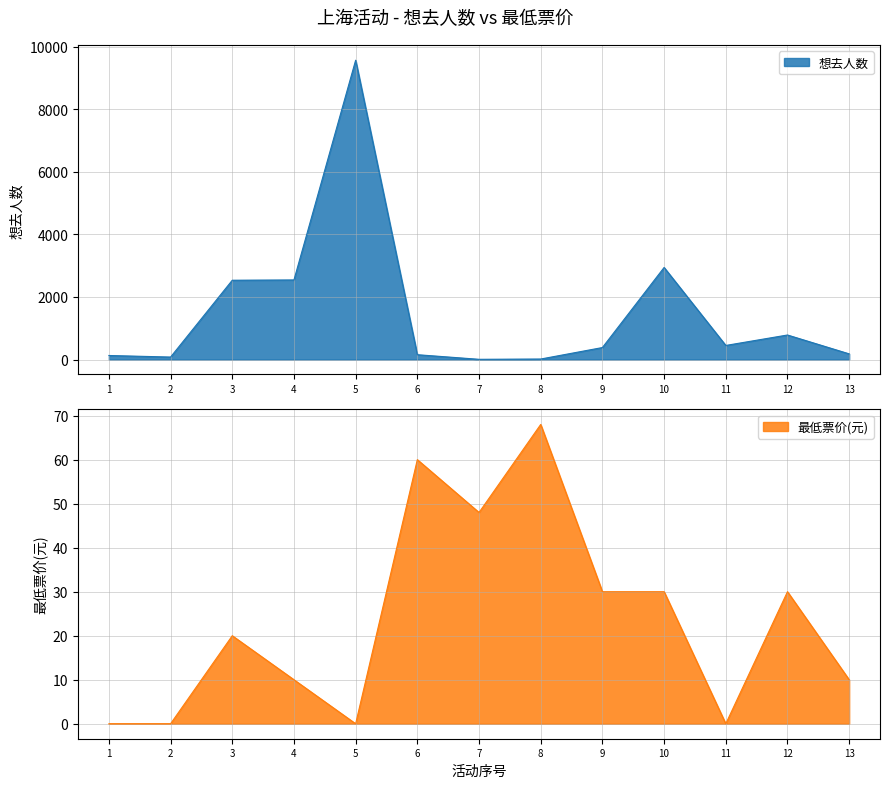

Reading left to right, extract all data points from this chart.

想去人数: 1=129	2=79	3=2535	4=2544	5=9569	6=154	7=7	8=16	9=383	10=2943	11=450	12=784	13=181
最低票价: 1=0	2=0	3=20	4=10	5=0	6=60	7=48	8=68	9=30	10=30	11=0	12=30	13=10